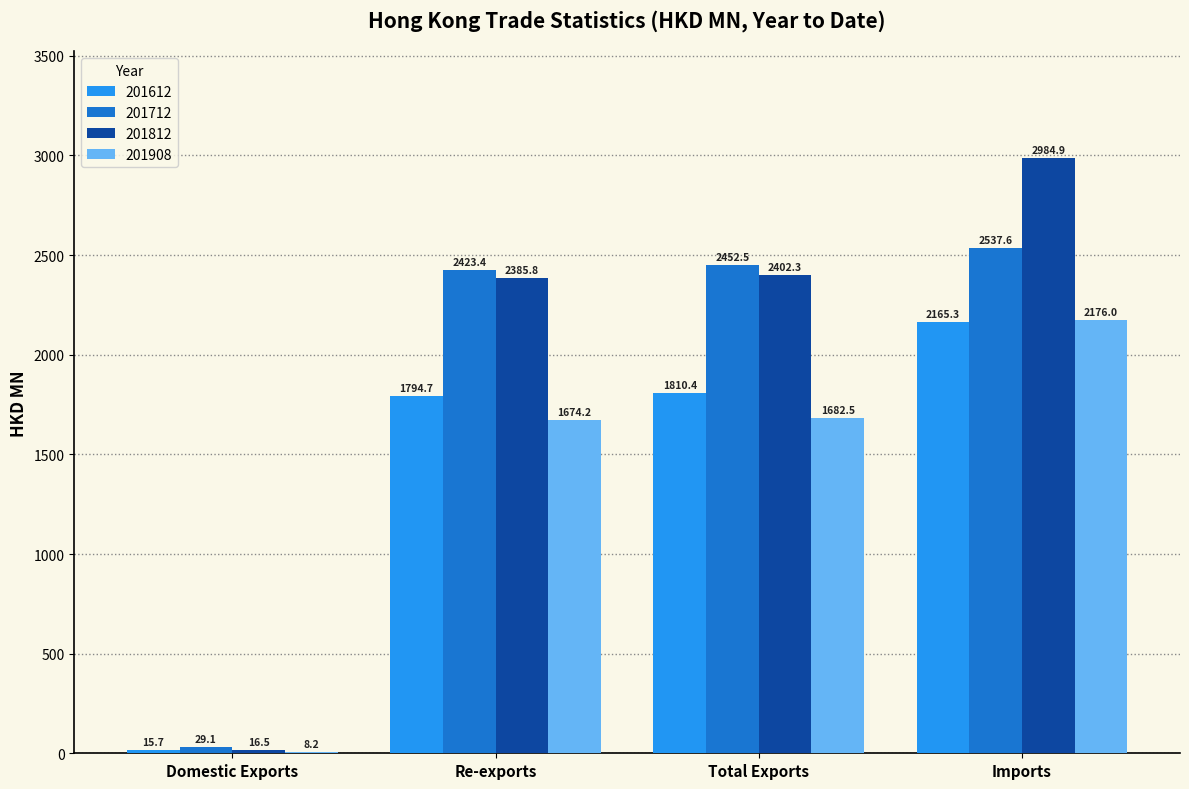

At which category is the sum across all series the highest?

Imports